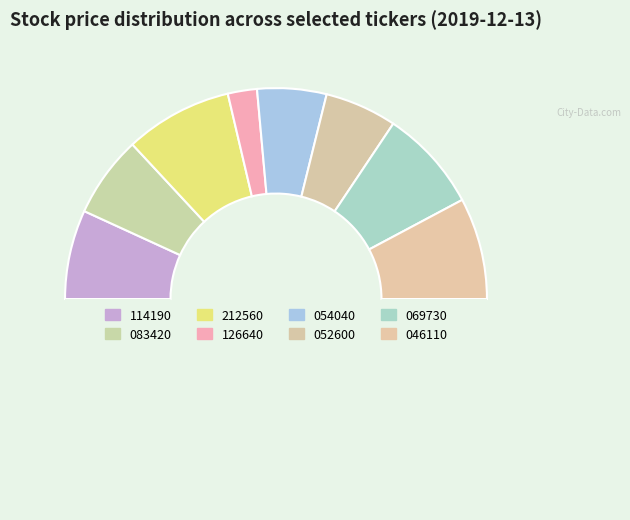

How many slices are in this pie chart?

9